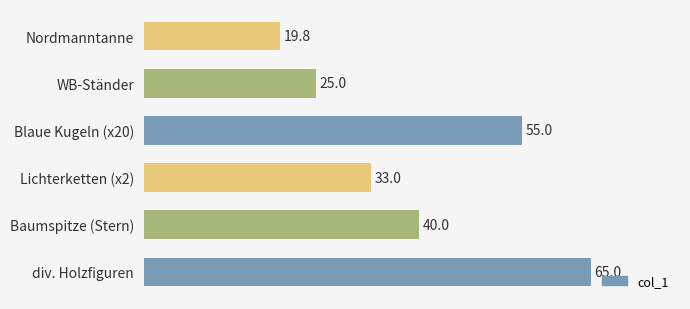

How many bars are there in total?

6